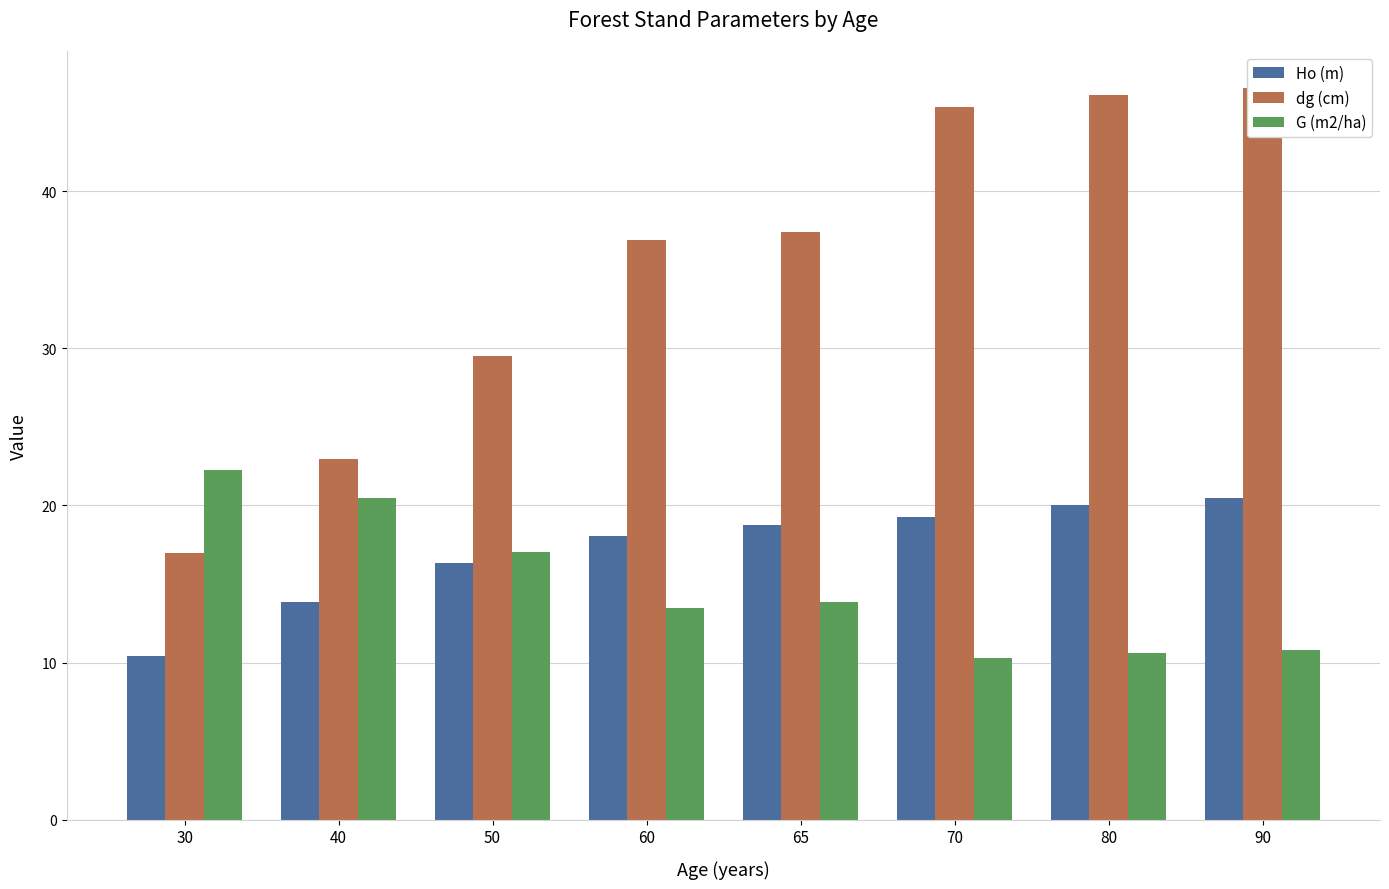

Reading left to right, extract all data points from this chart.

Ho (m): 10.4	13.8	16.4	18.1	18.7	19.2	20.0	20.5
dg (cm): 17.0	23.0	29.5	36.9	37.4	45.4	46.1	46.6
G (m2/ha): 22.3	20.5	17.1	13.4	13.8	10.3	10.6	10.8